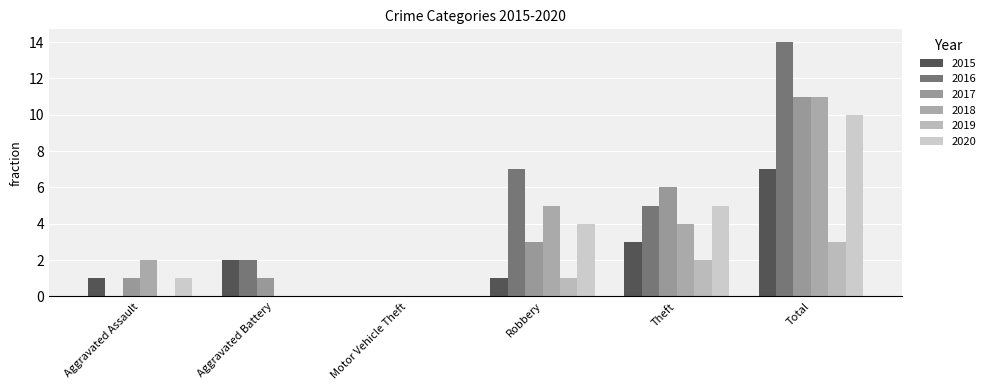

What are all the series names shown in the legend?

2015, 2016, 2017, 2018, 2019, 2020